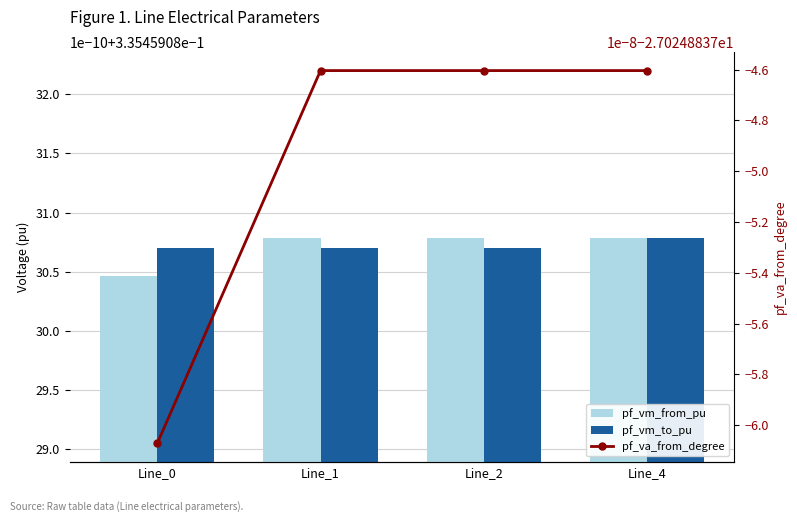

At Line_2, list the series in order from smallest to largest.

pf_va_from_degree, pf_vm_to_pu, pf_vm_from_pu